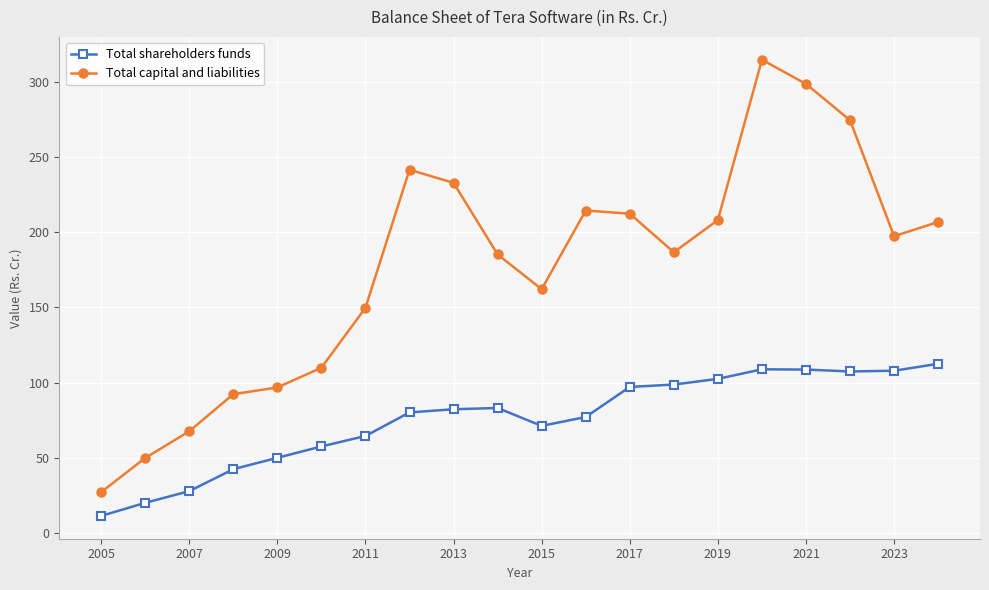

Rank the series by their average value, from highest to lowest.

Total capital and liabilities, Total shareholders funds